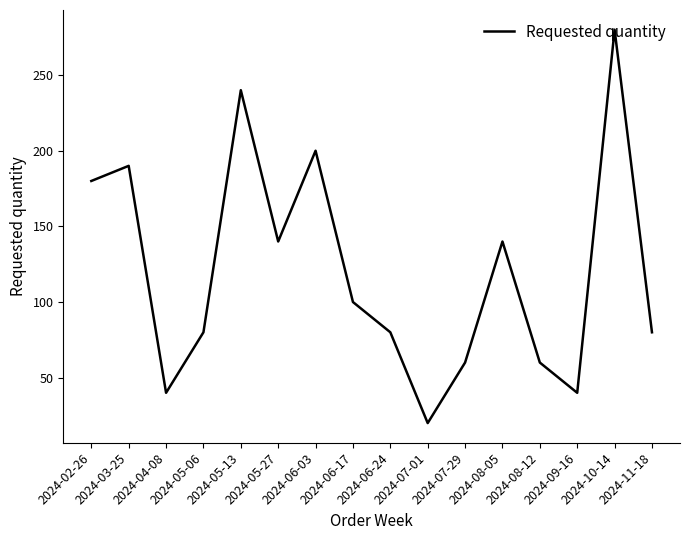

What is the greatest value displayed?

280